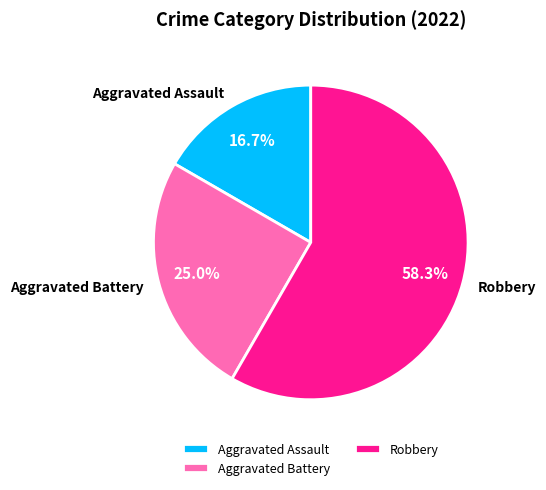

How many segments does this pie chart have?

3